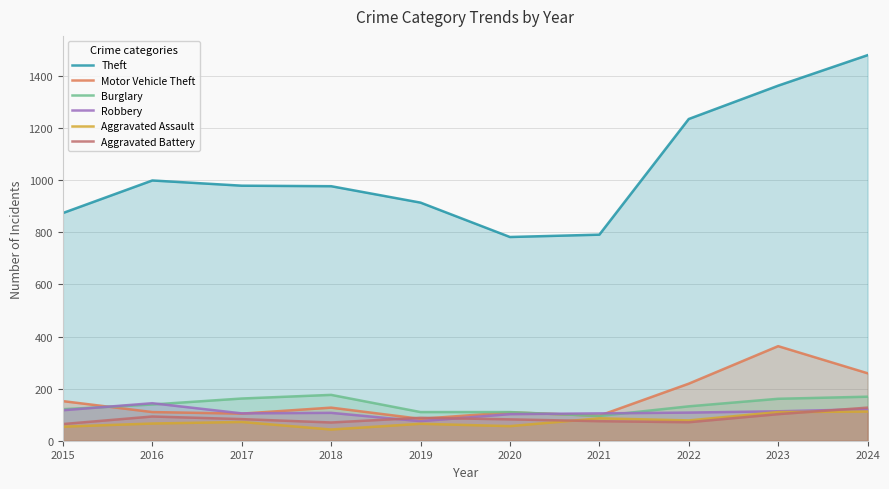

List the labels in order of Robbery value, smallest first.

2019, 2020, 2017, 2021, 2018, 2022, 2023, 2015, 2024, 2016